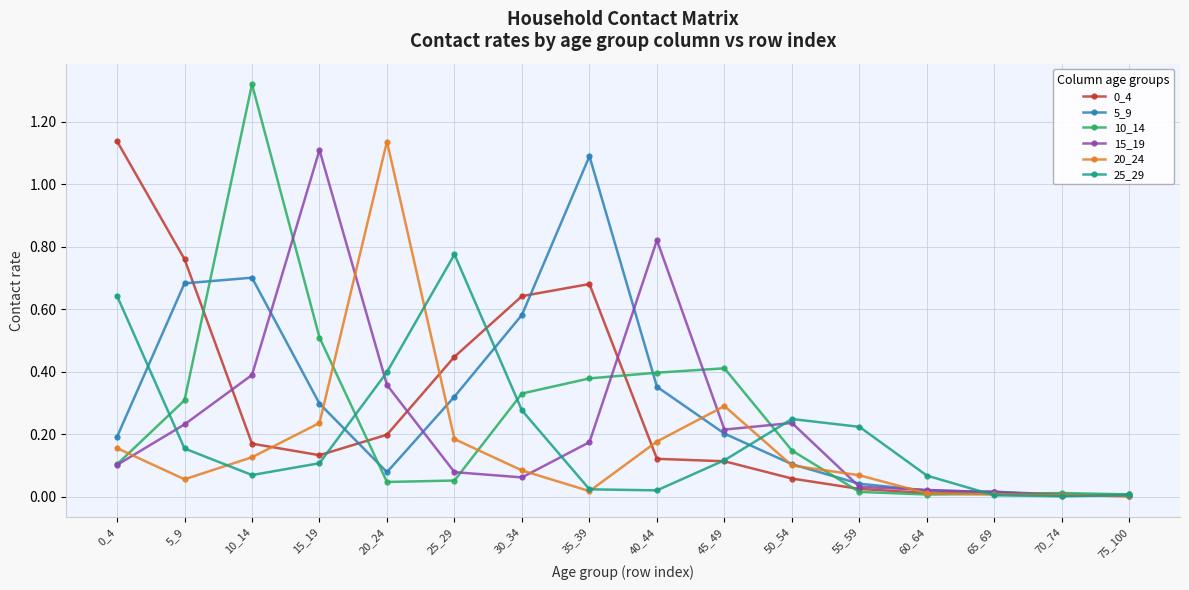

Which label corresponds to the largest value in the chart?

10_14